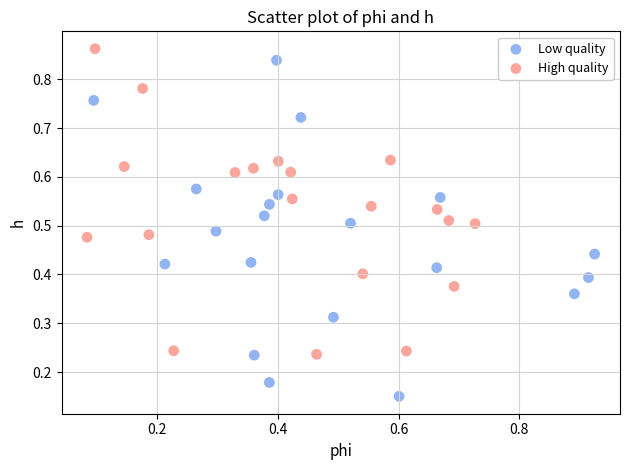

Which series contains the lowest Y value?

Low quality